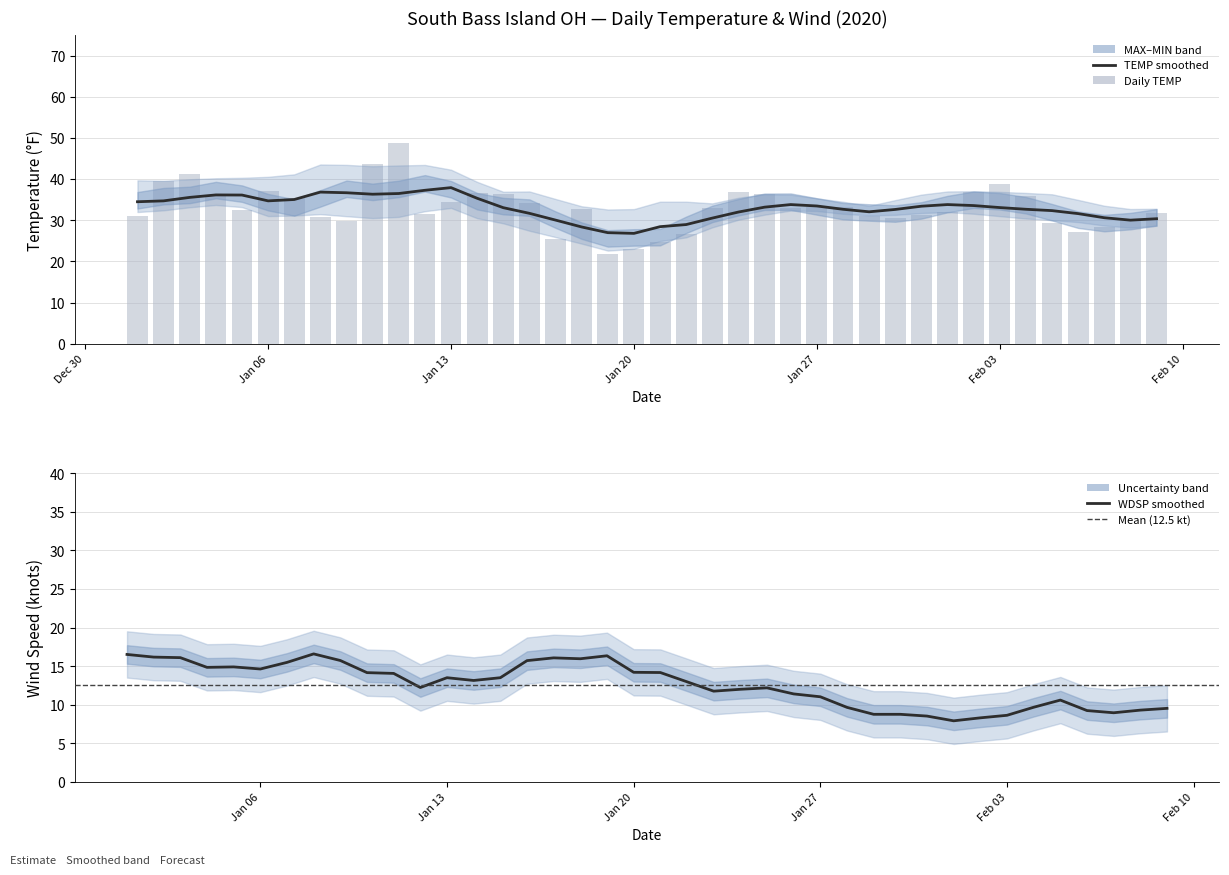

Where does the TEMP series first go above 32?

2020-01-02